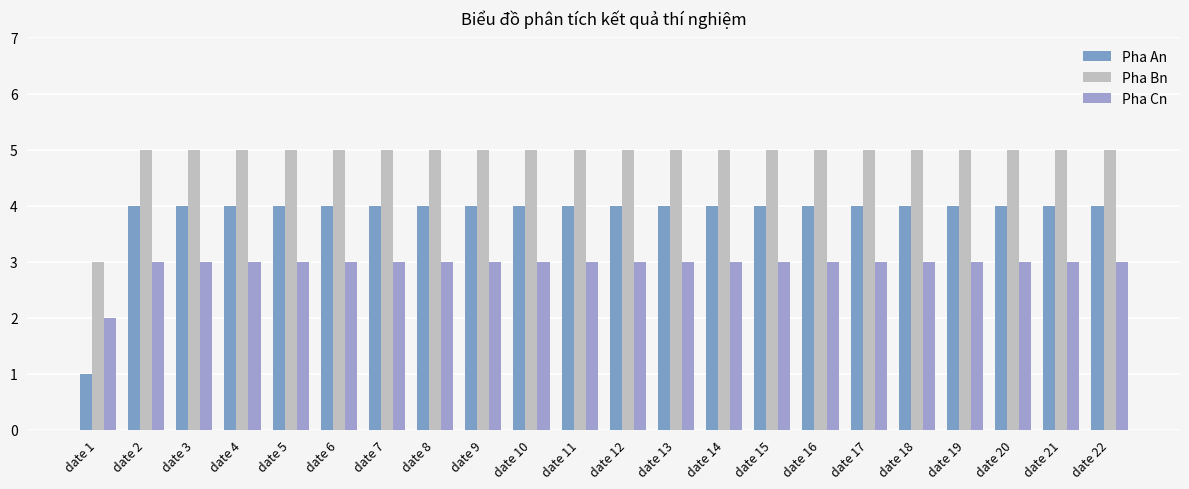

Is it true that Pha Bn equals 5 at date 10?

True